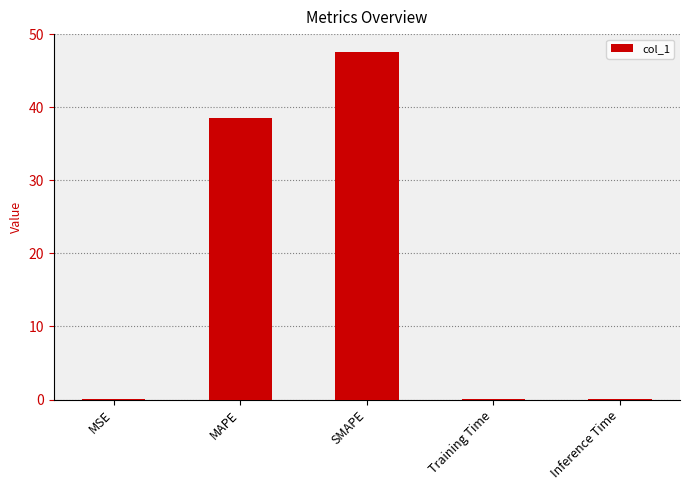

Approximately how many times larger is the value at MAPE compared to SMAPE?

0.8